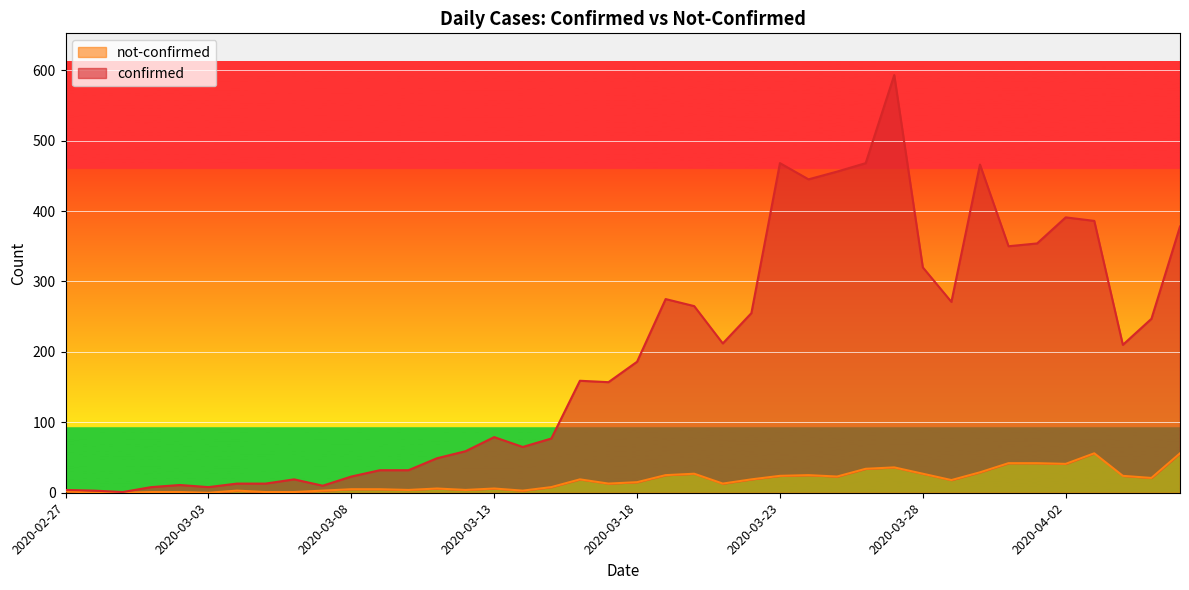

At how many categories does at least one series exceed 451?

5